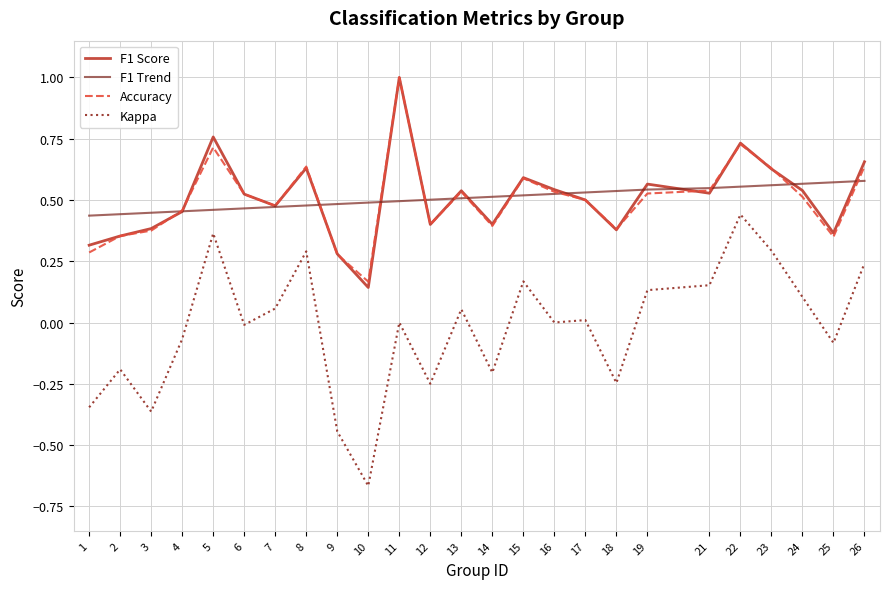

True or false: F1 Score and F1 Trend intersect in this chart.

True